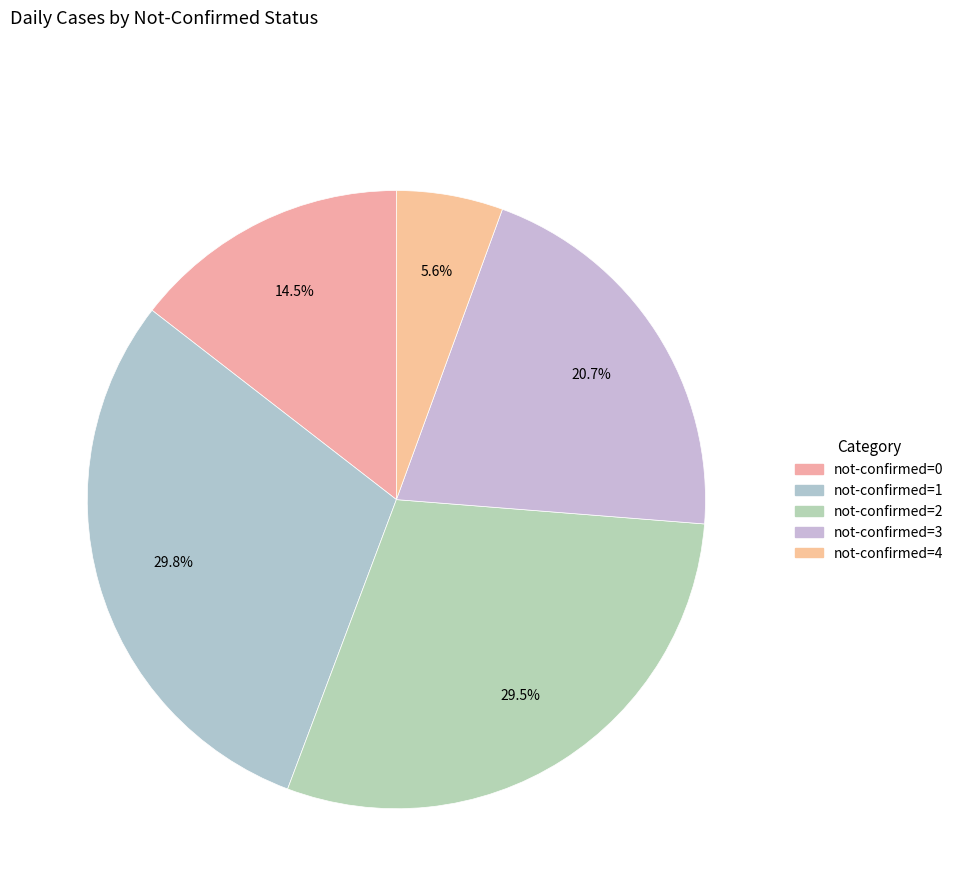

How many slices are in this pie chart?

5